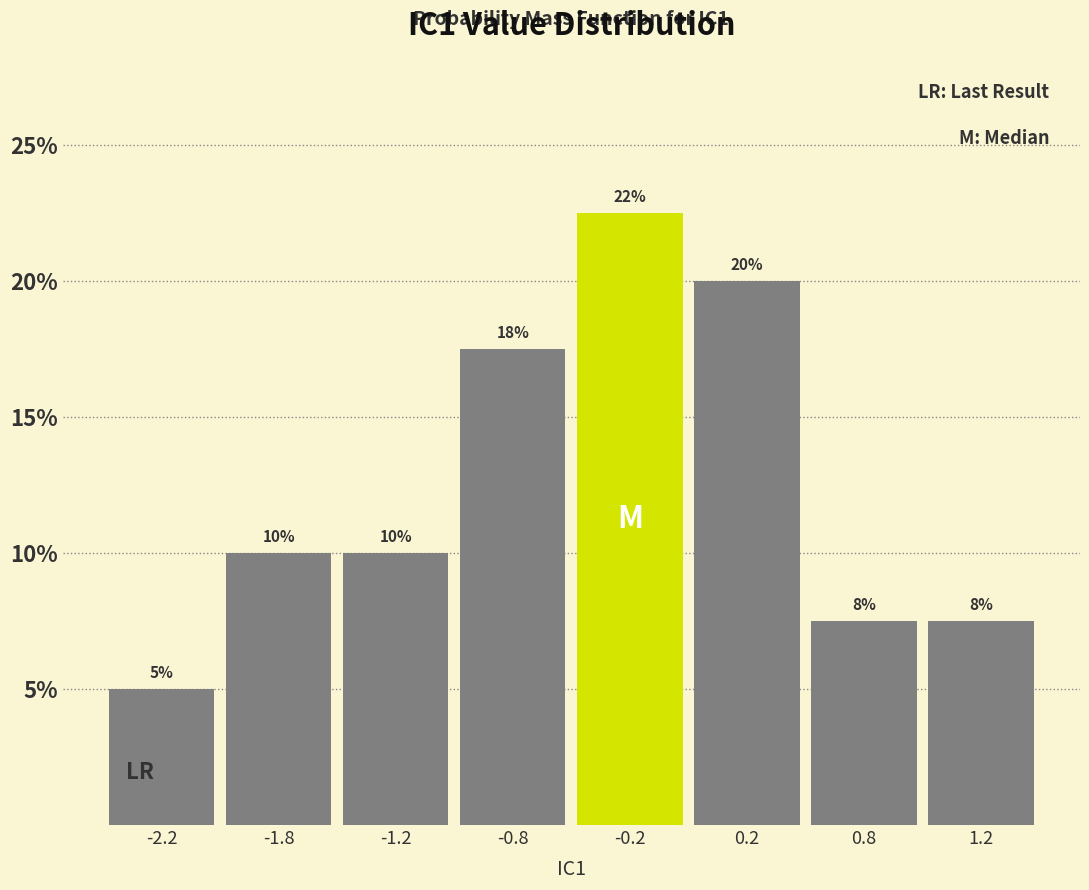

What is the greatest value displayed?

22.5